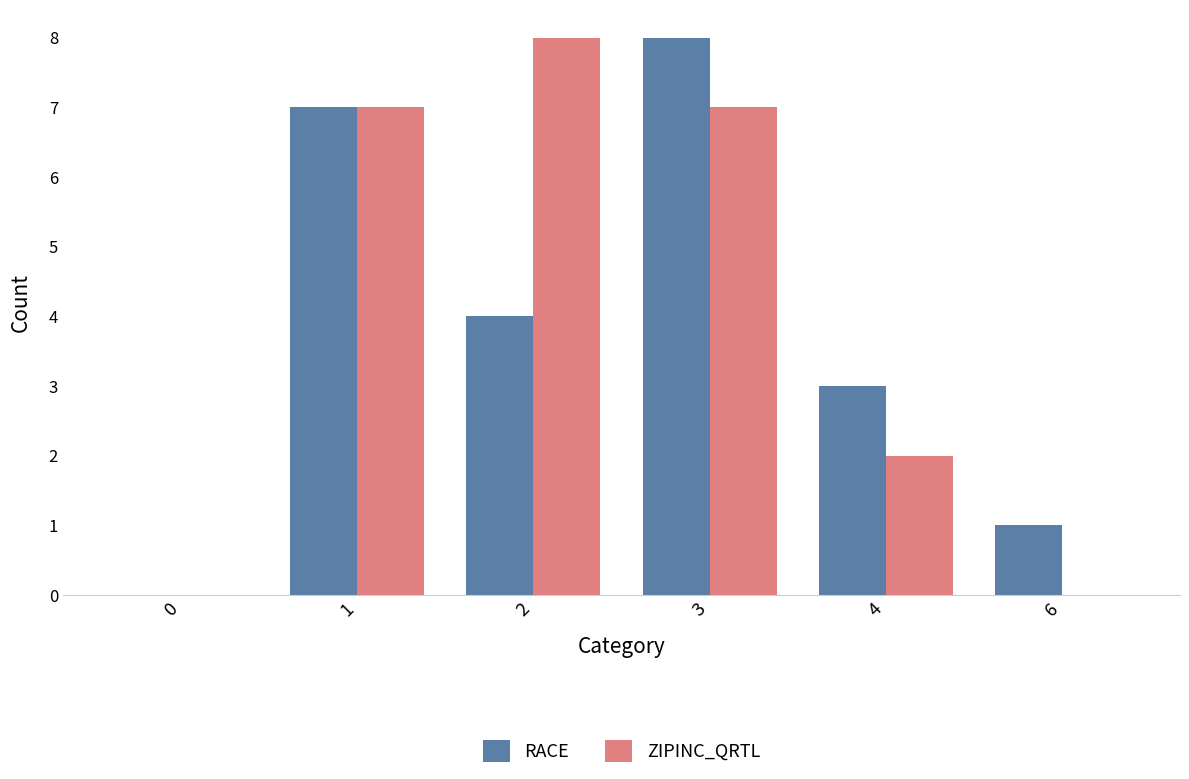

At which category is the sum across all series the highest?

3